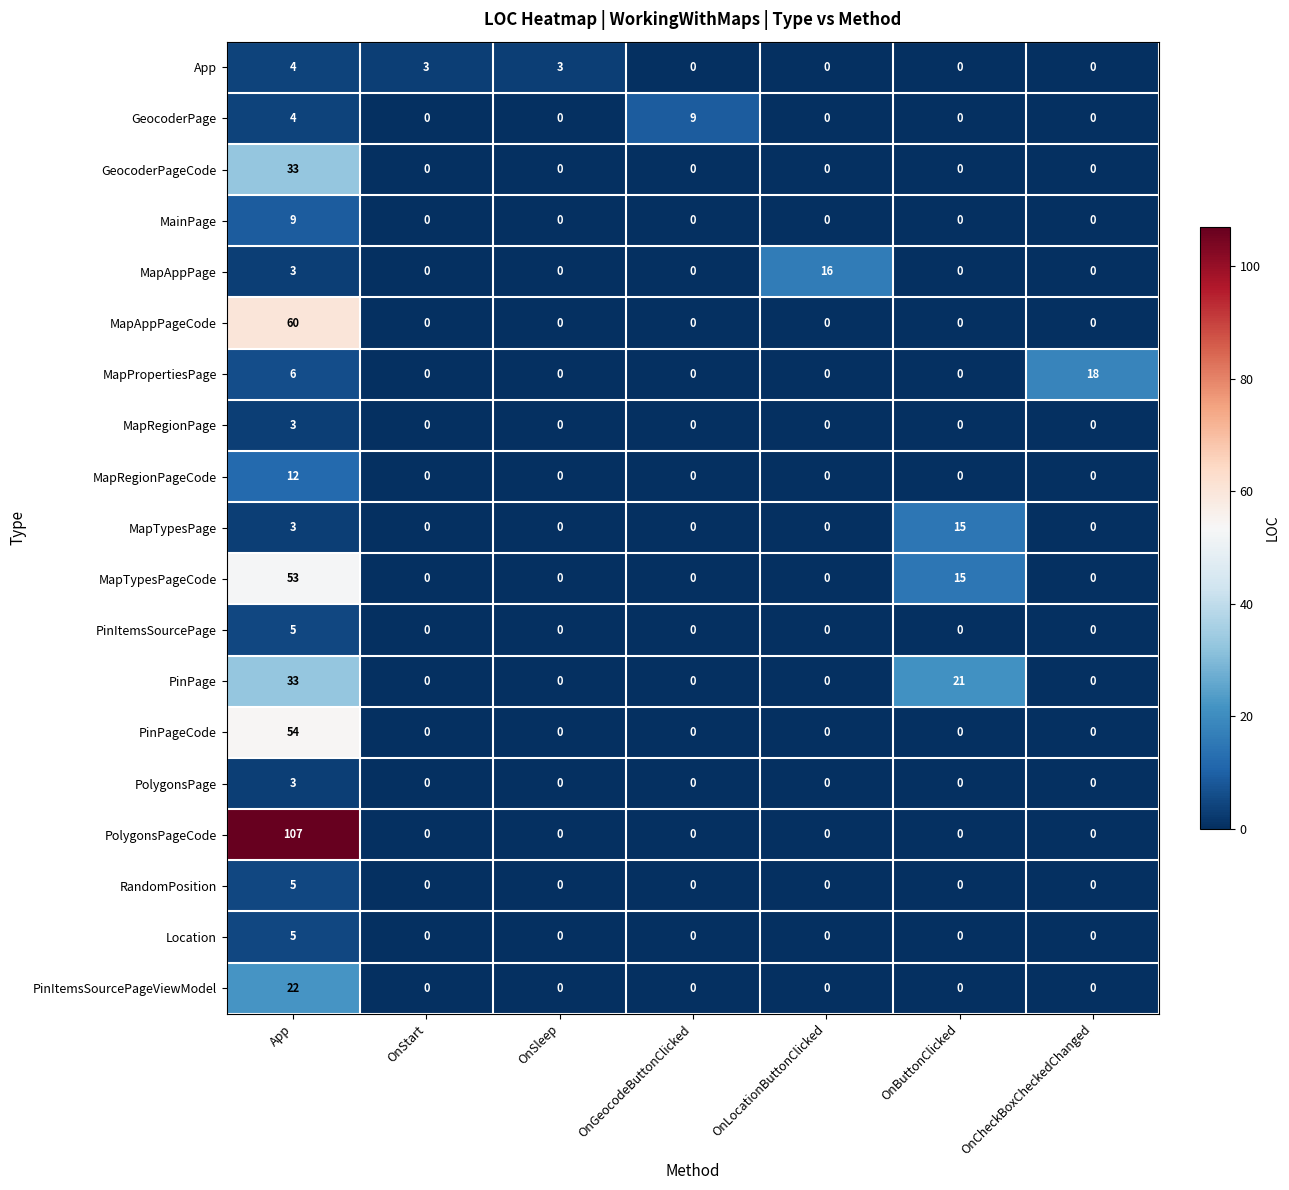

The value of PinItemsSourcePageViewModel at OnButtonClicked is 0. True or false?

True